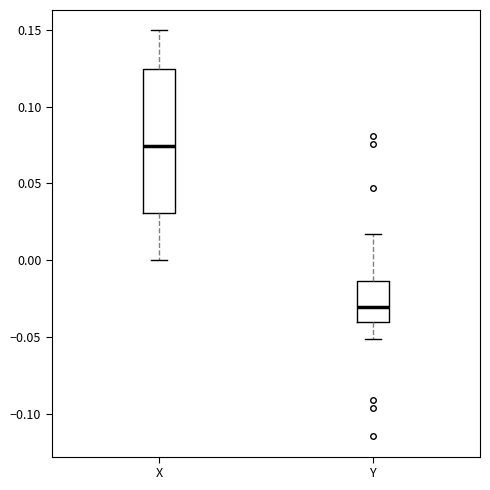

Reading left to right, read every box against the y-axis: the position of its median line, the range the box covers, and the ends of its whiskers. The values are not printed on the chart, so give them approximately, as read against the axis.

X: median 0.075, box 0.030 to 0.125, whiskers 0.000 to 0.150
Y: median -0.030, box -0.040 to -0.015, whiskers -0.050 to 0.015